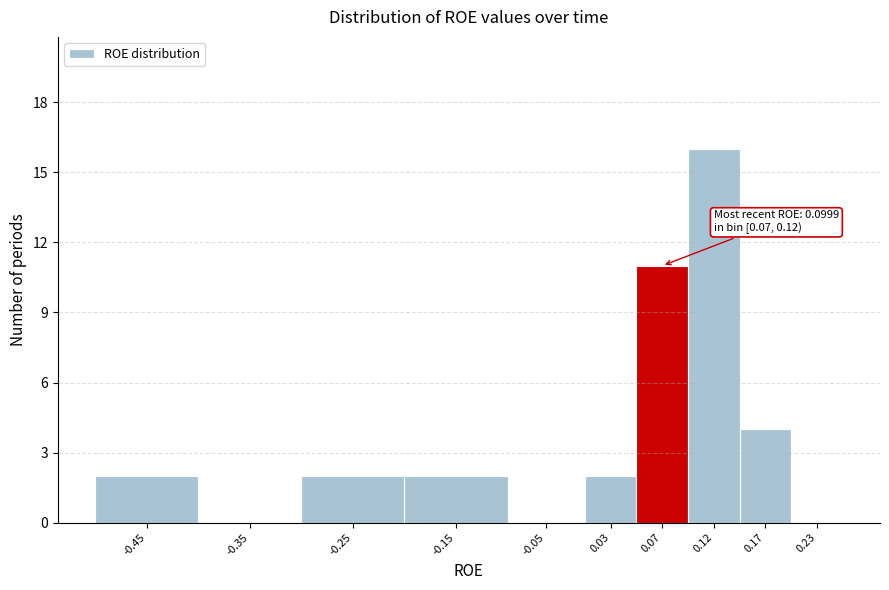

Reading left to right, what are all the values shown in this chart?

-0.45=2	-0.35=0	-0.25=2	-0.15=2	-0.05=0	0.03=2	0.07=11	0.12=16	0.17=4	0.23=0